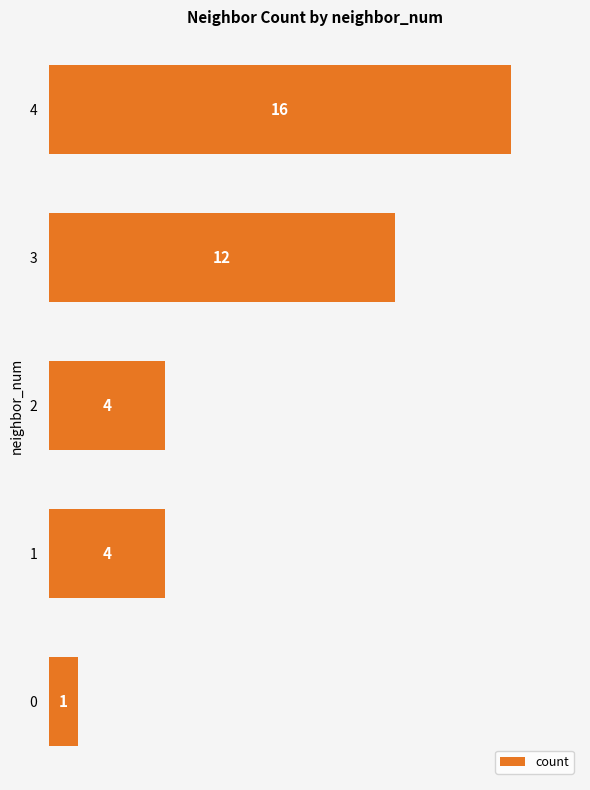

Reading bottom to top, extract all data points from this chart.

0=1	1=4	2=4	3=12	4=16